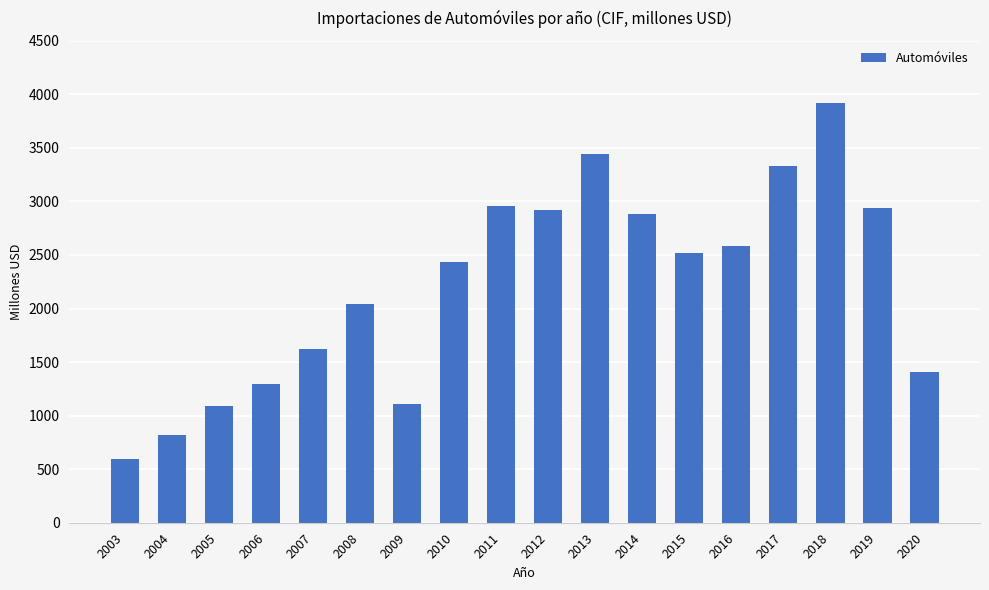

What is the value of the 5th bar from the left?

1622